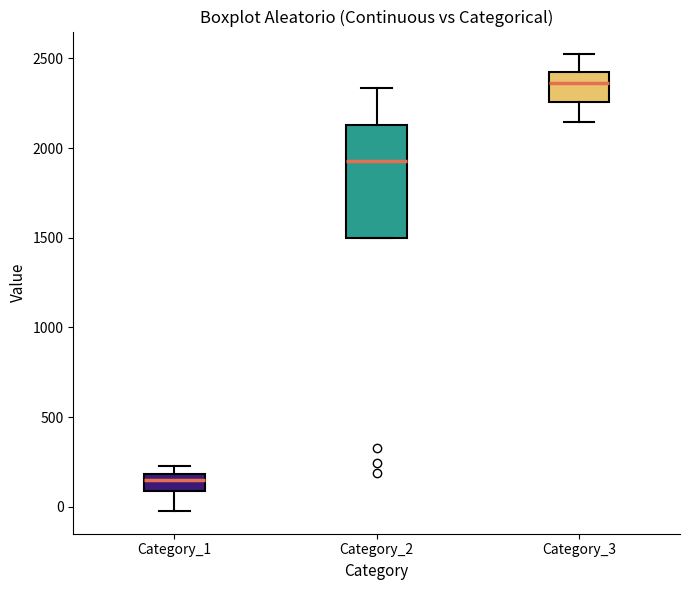

Which box has the highest median line?

Category_3